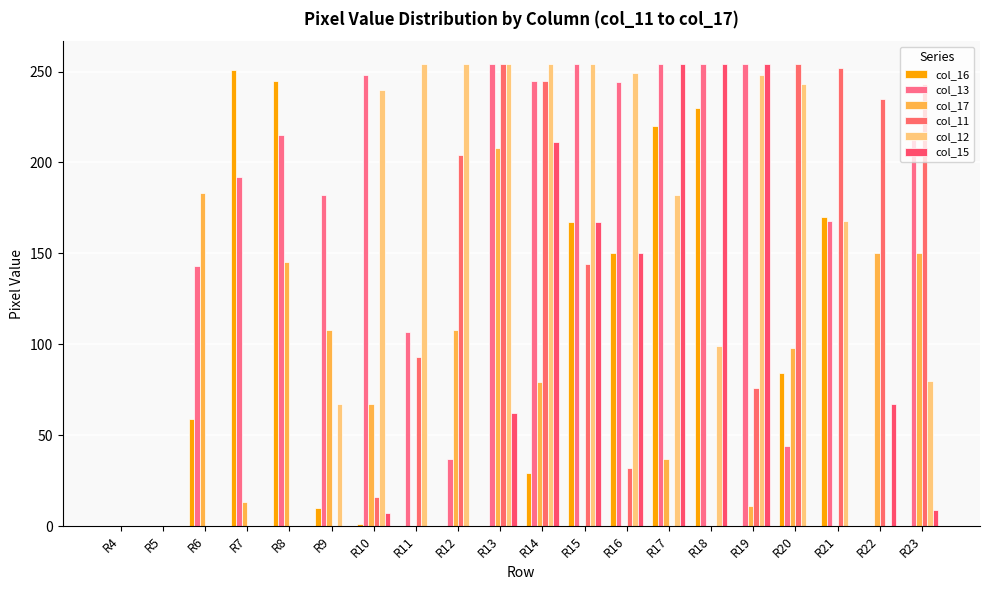

The value of col_15 at R9 is -138. True or false?

False